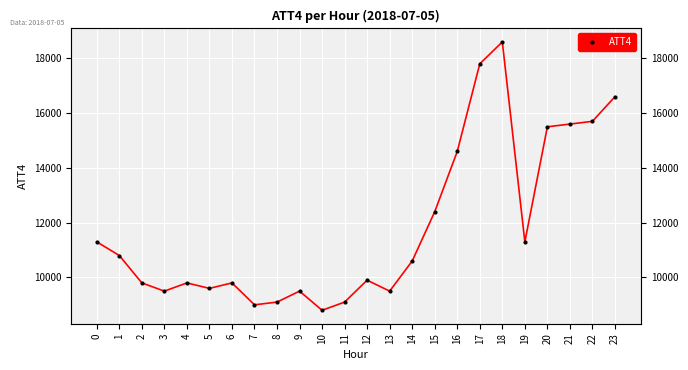

What is the difference between the maximum and minimum values?

9800